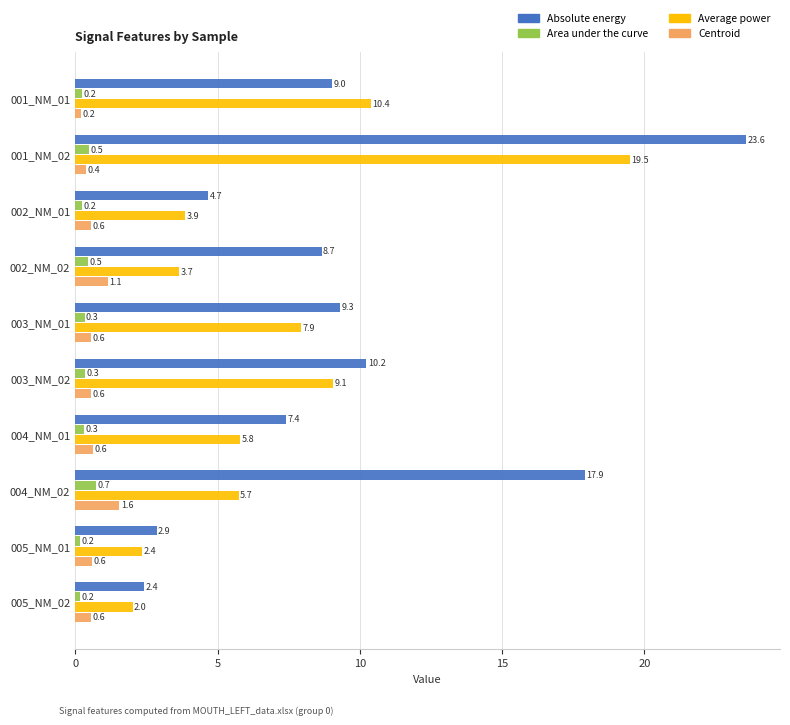

What is the total value across all series at 005_NM_02?

5.2